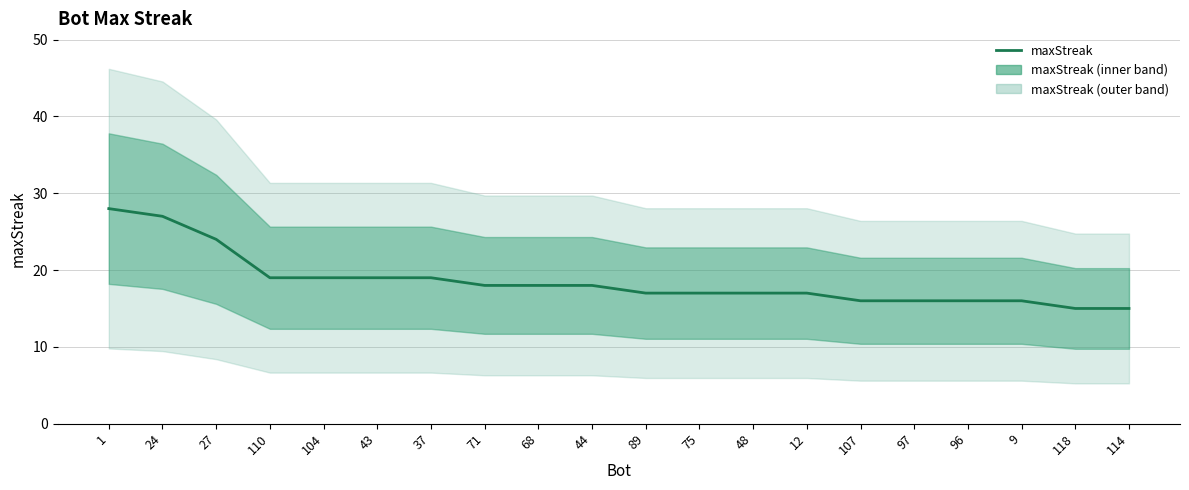

What is the ratio of the value at 1 to the value at 107?

1.8